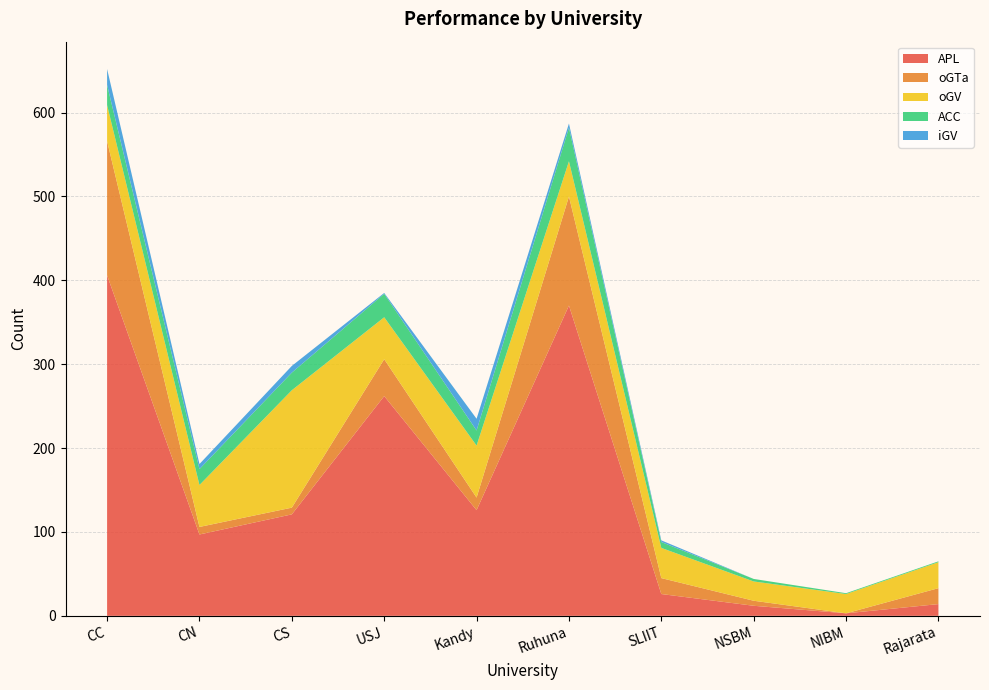

Reading left to right, what are all the values shown in this chart?

APL: CC=406	CN=97	CS=121	USJ=262	Kandy=126	Ruhuna=370	SLIIT=26	NSBM=12	NIBM=3	Rajarata=14
oGTa: CC=160	CN=9	CS=8	USJ=44	Kandy=15	Ruhuna=130	SLIIT=19	NSBM=6	NIBM=0	Rajarata=19
oGV: CC=43	CN=50	CS=140	USJ=50	Kandy=62	Ruhuna=42	SLIIT=36	NSBM=23	NIBM=23	Rajarata=31
ACC: CC=24	CN=19	CS=21	USJ=28	Kandy=18	Ruhuna=40	SLIIT=7	NSBM=3	NIBM=1	Rajarata=1
iGV: CC=19	CN=6	CS=8	USJ=1	Kandy=14	Ruhuna=5	SLIIT=2	NSBM=0	NIBM=0	Rajarata=0